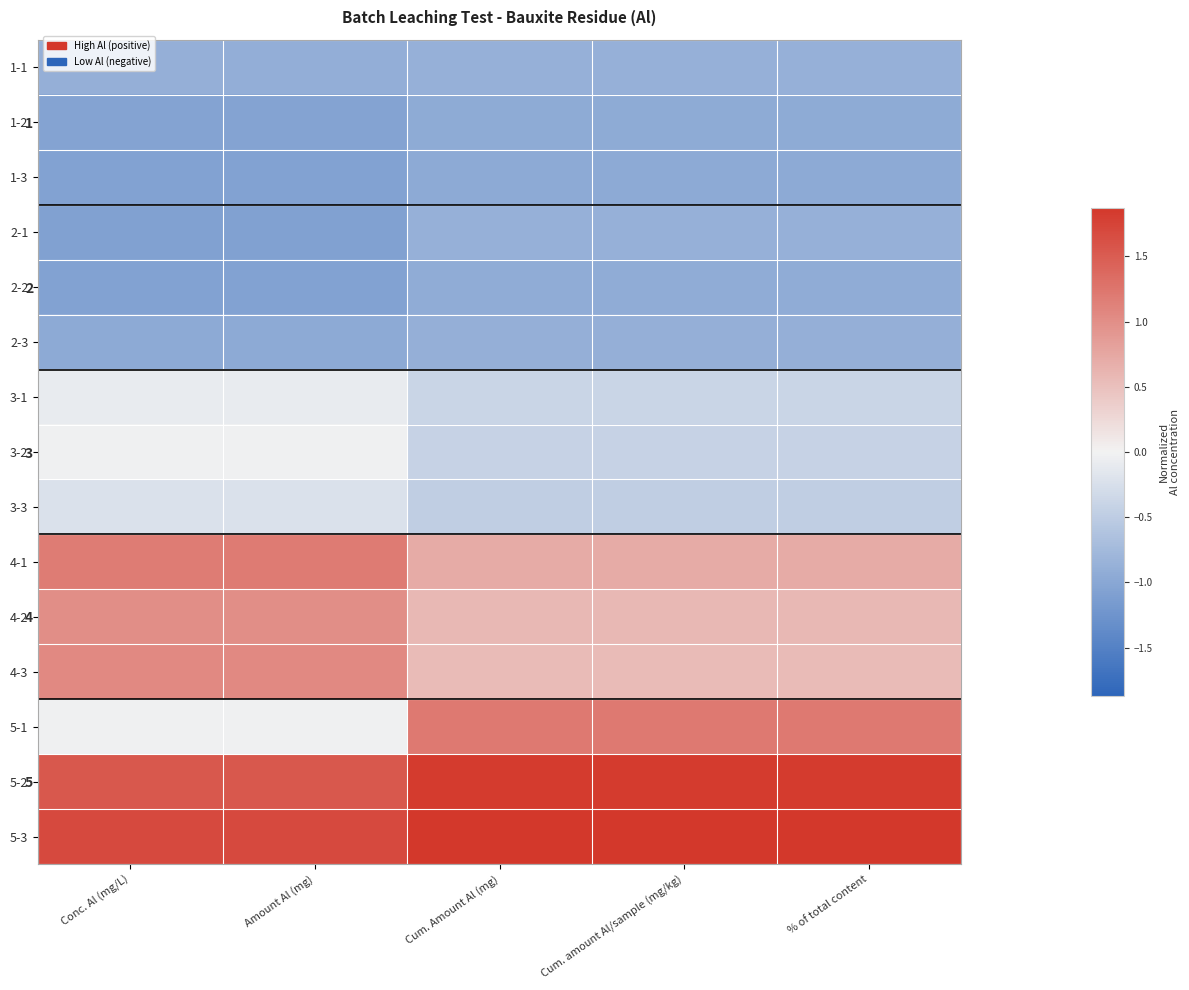

Where is 3-2 nearest to the value 0?

Amount Al (mg)